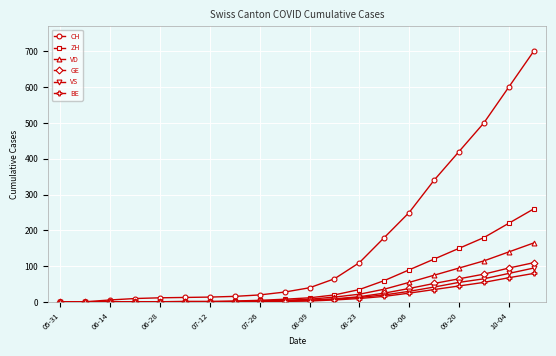

Which series has the largest total across all categories?

CH